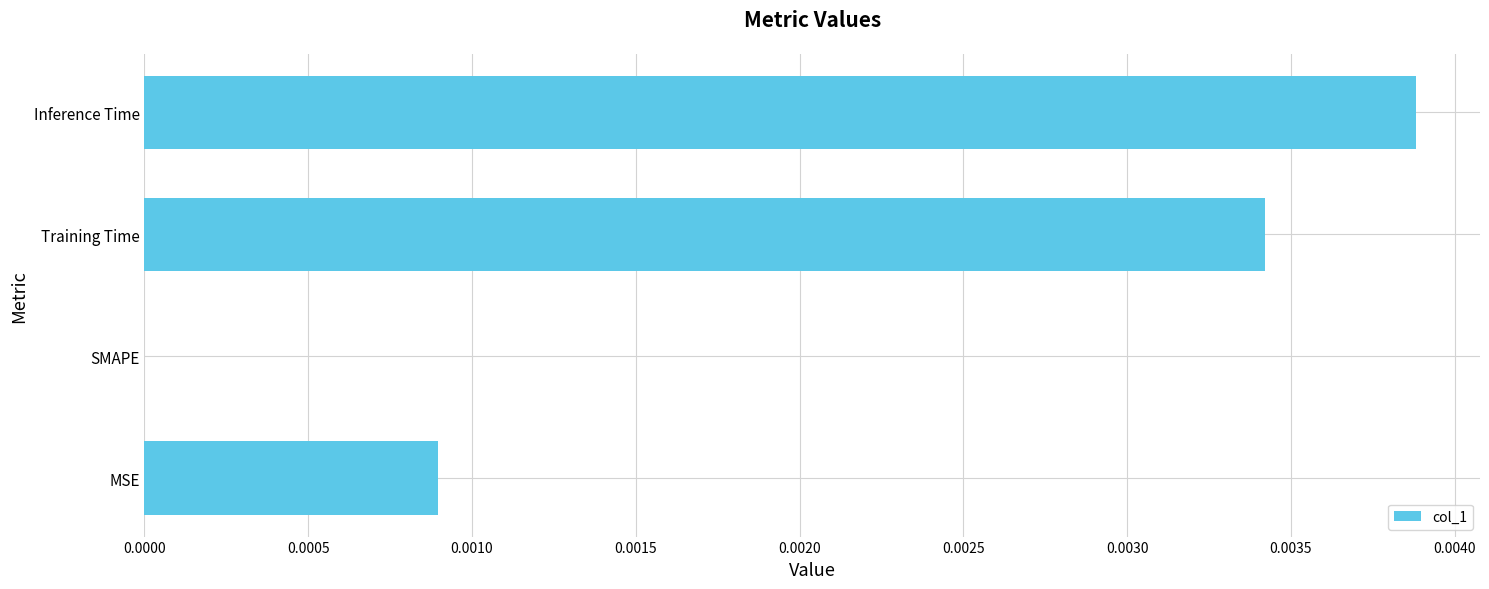

Is it true that the value at MSE is 0.0?

True